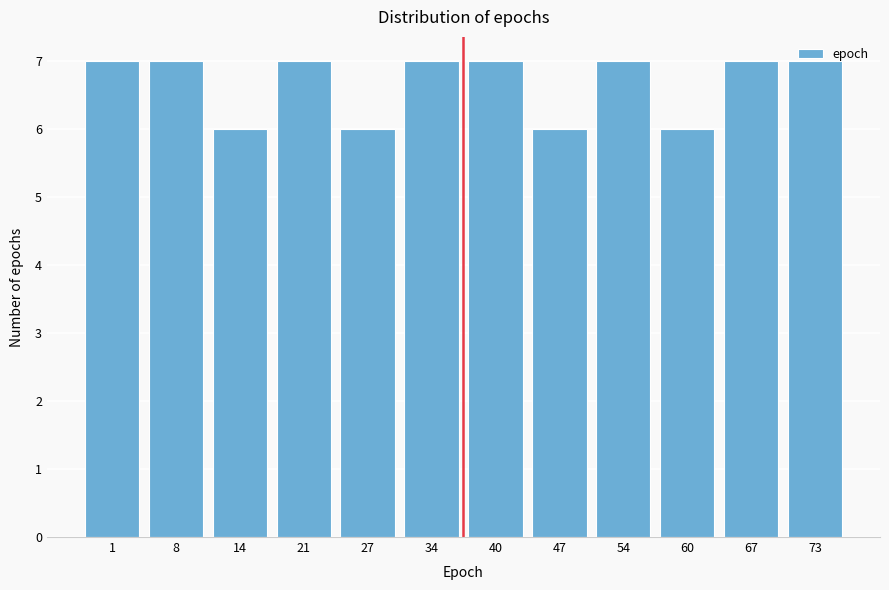

What is the greatest value displayed?

7